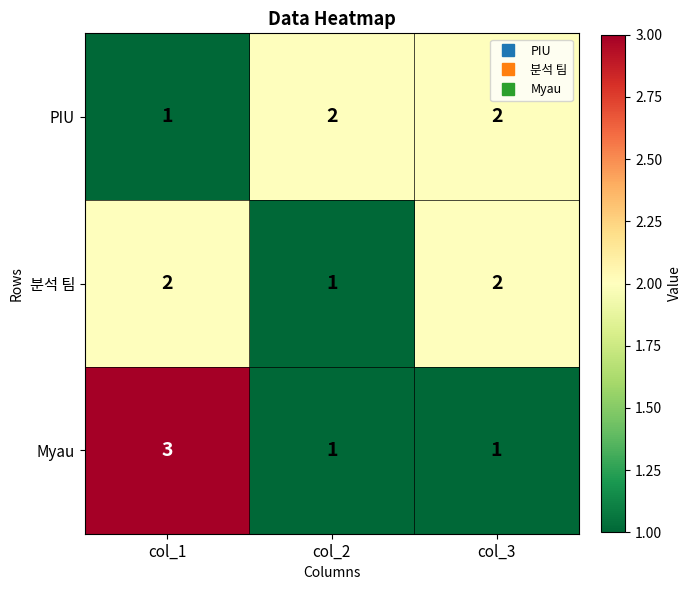

Which series has the largest range (max minus min)?

Myau